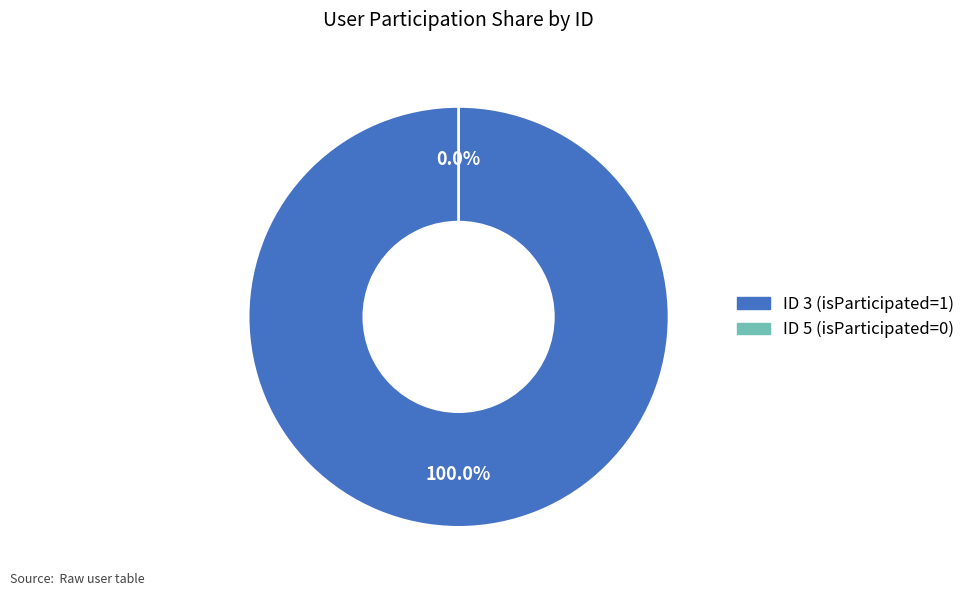

Which category has the biggest portion of the pie?

3